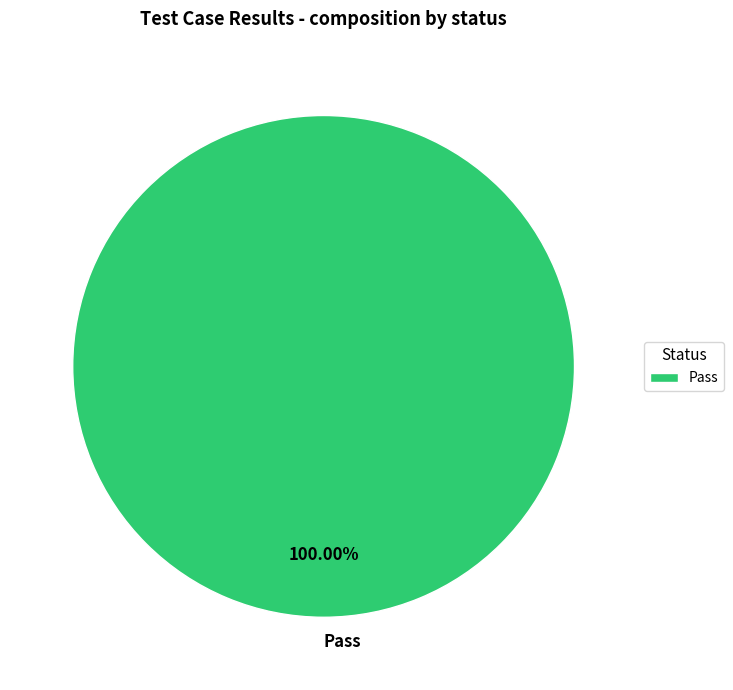

Which slice represents more than half of the pie?

Pass